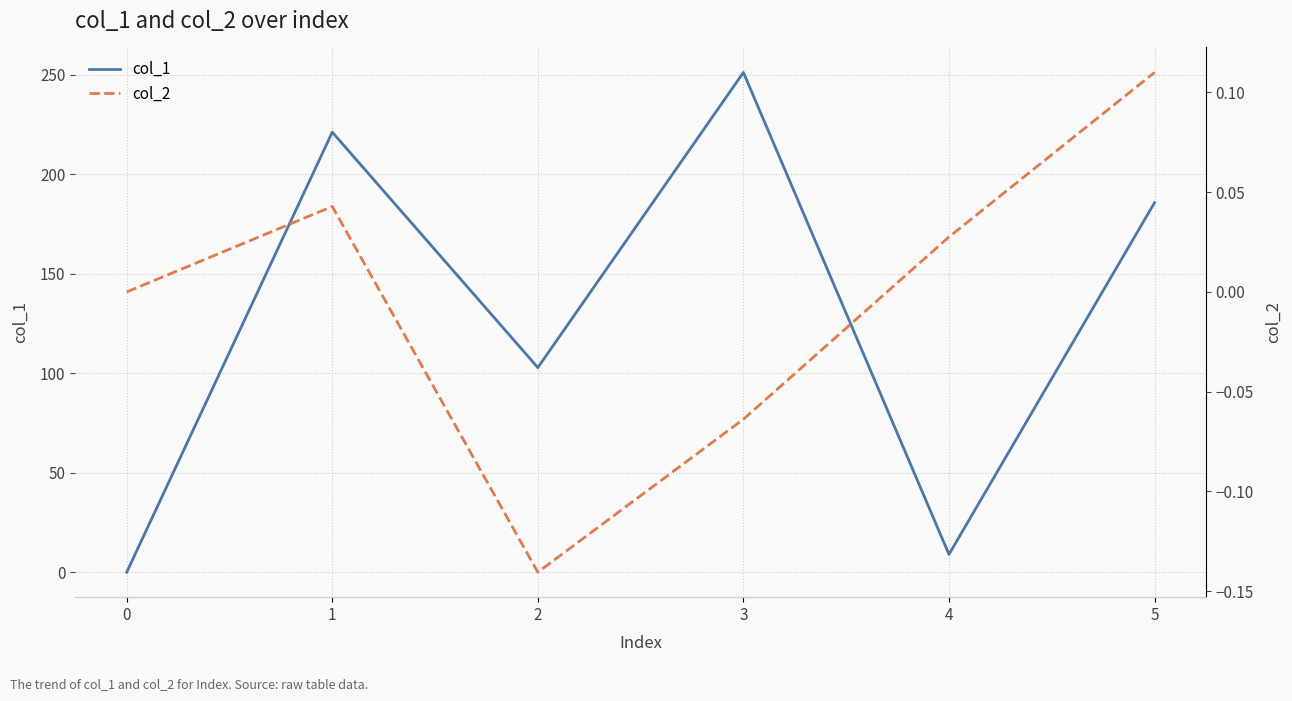

Is the value of col_1 at 3 greater than the value of col_2 at 1?

Yes